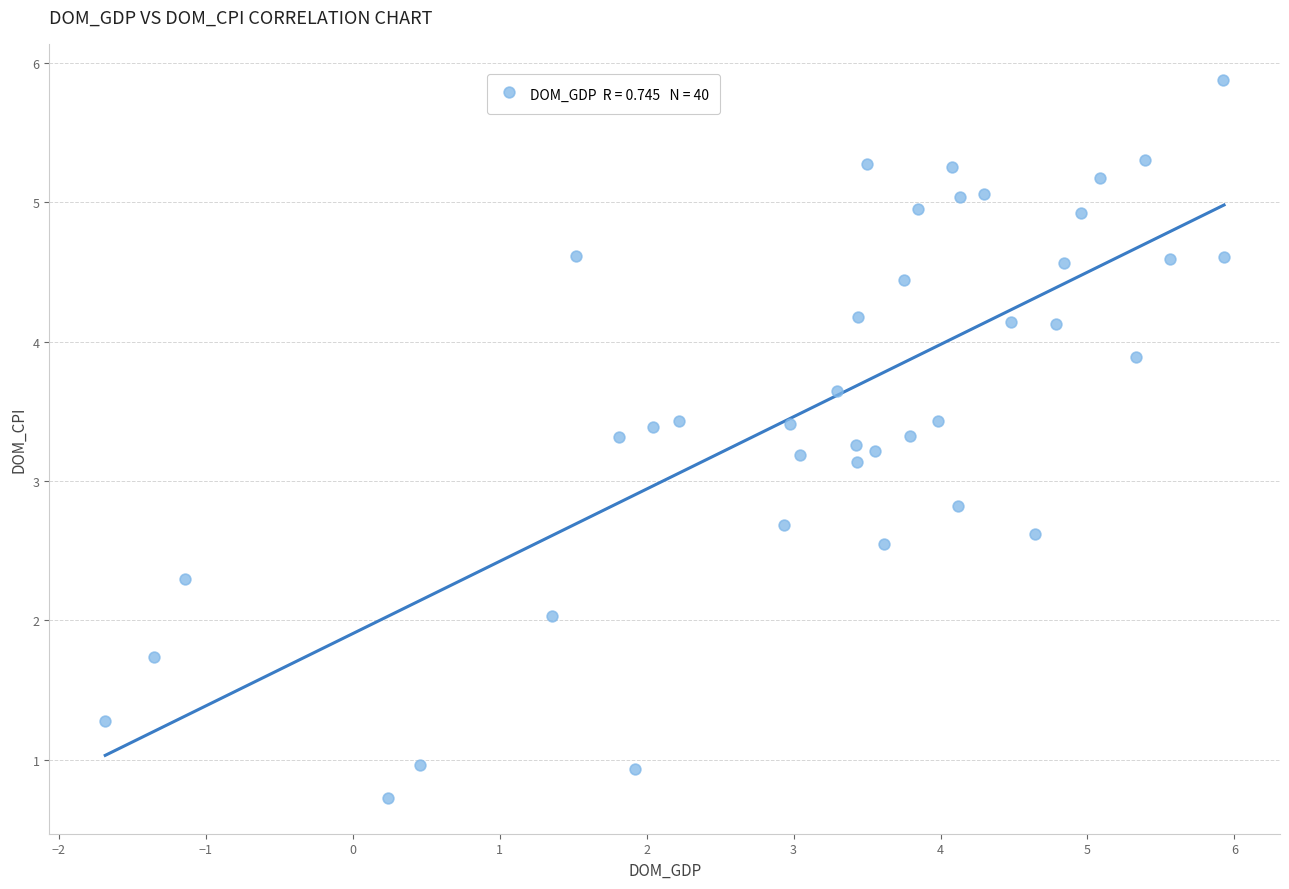

What is the range of X values (max minus min)?

7.6